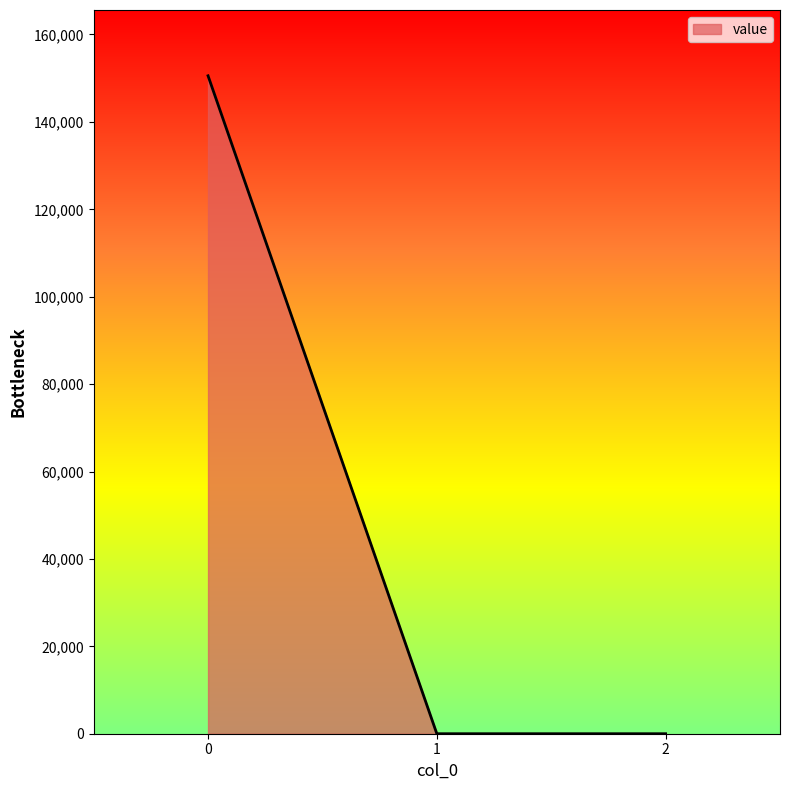

Is it true that the value at 2 is -54043.7?

False